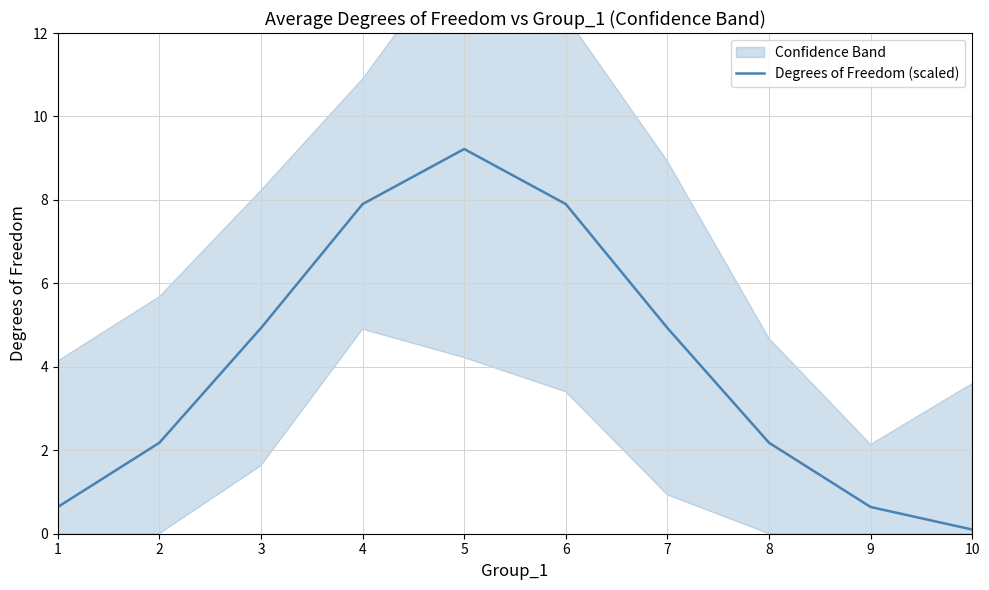

How many interior local peaks (higher than both neighbors) does the data have?

1